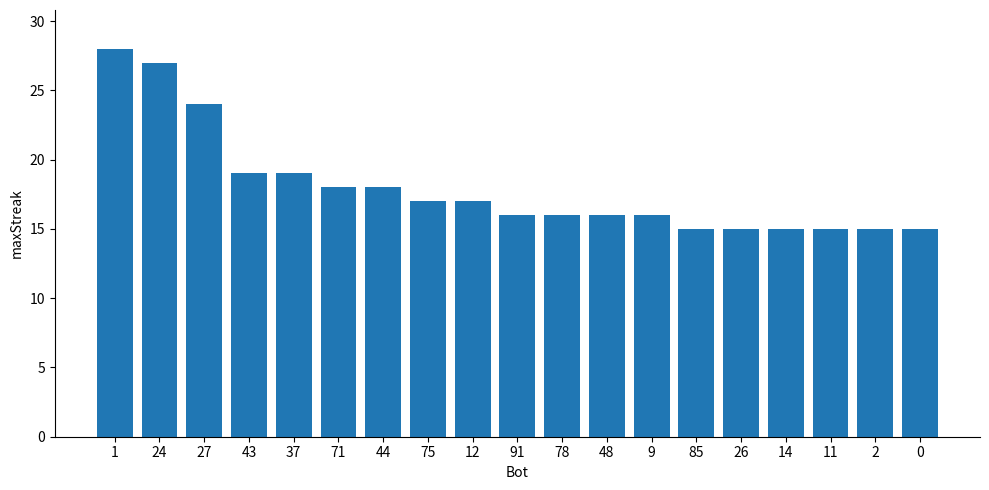

What is the label of the 10th bar from the left?

91